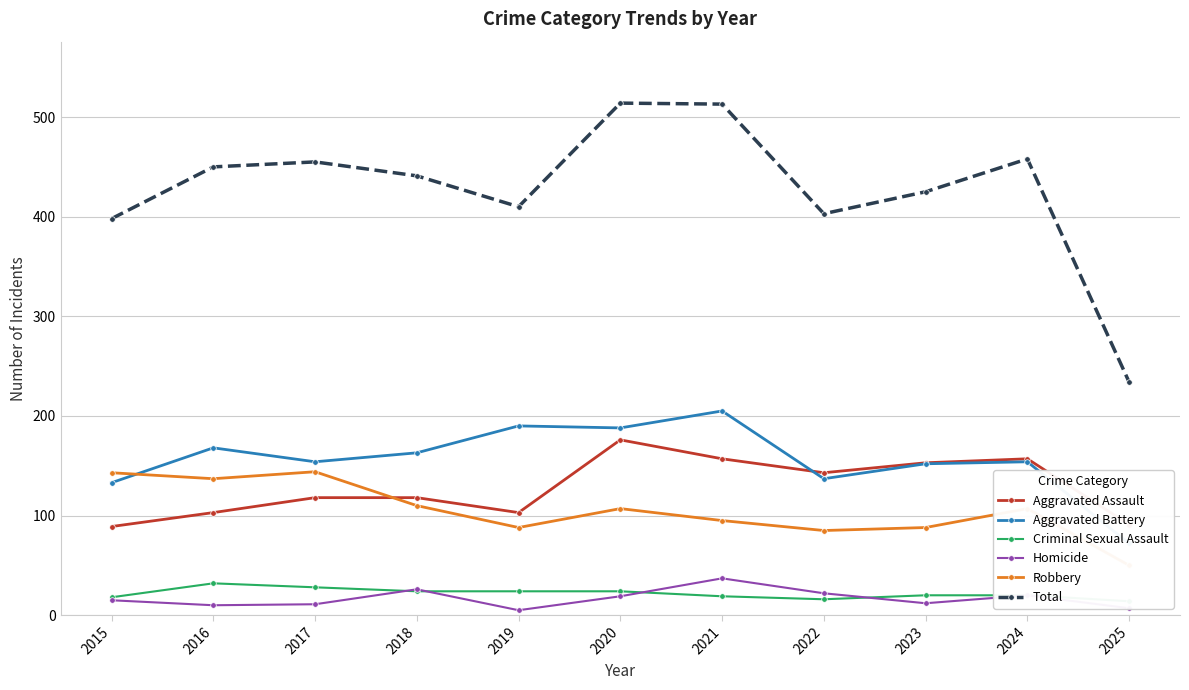

What is the value of the Robbery point at the 7th from the left?

95